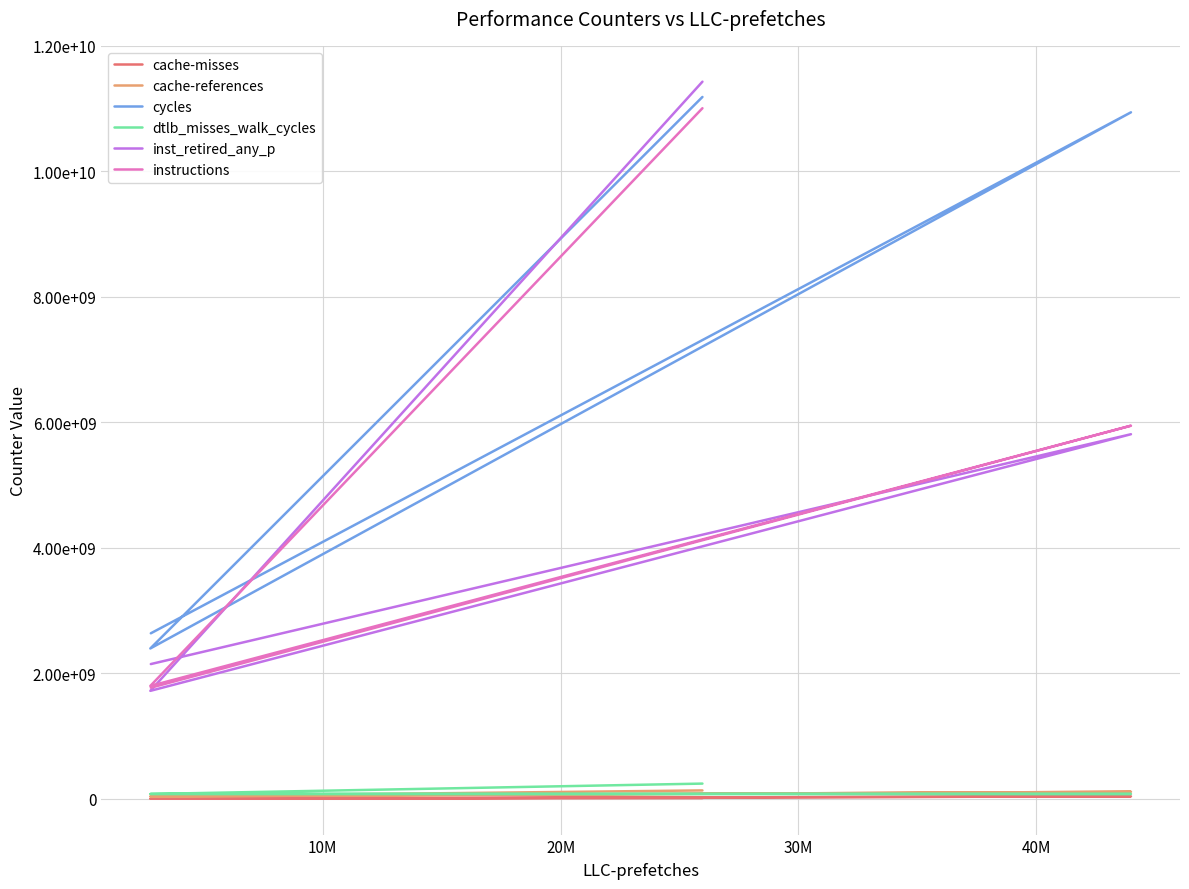

True or false: cache-misses and inst_retired_any_p intersect in this chart.

False